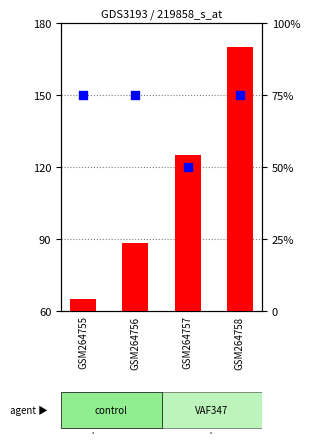

At how many categories does at least one series exceed 69?

4